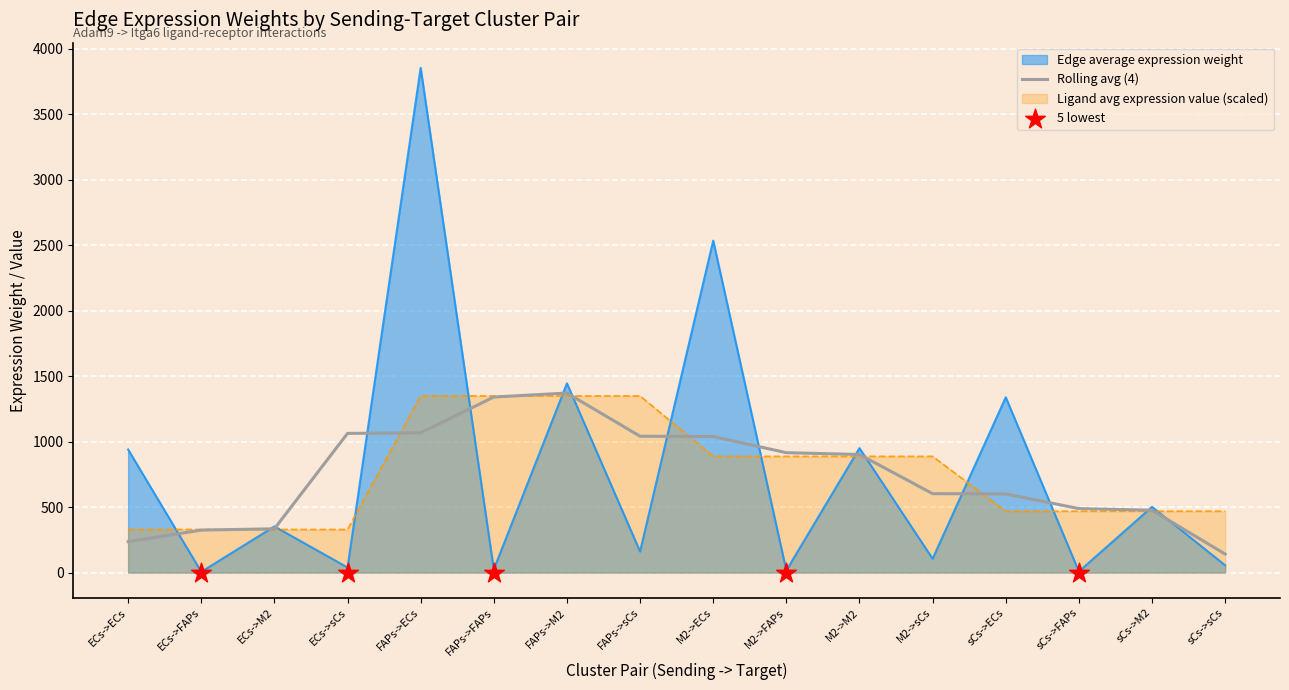

What is the total value across all series at FAPs->sCs?

1509.9